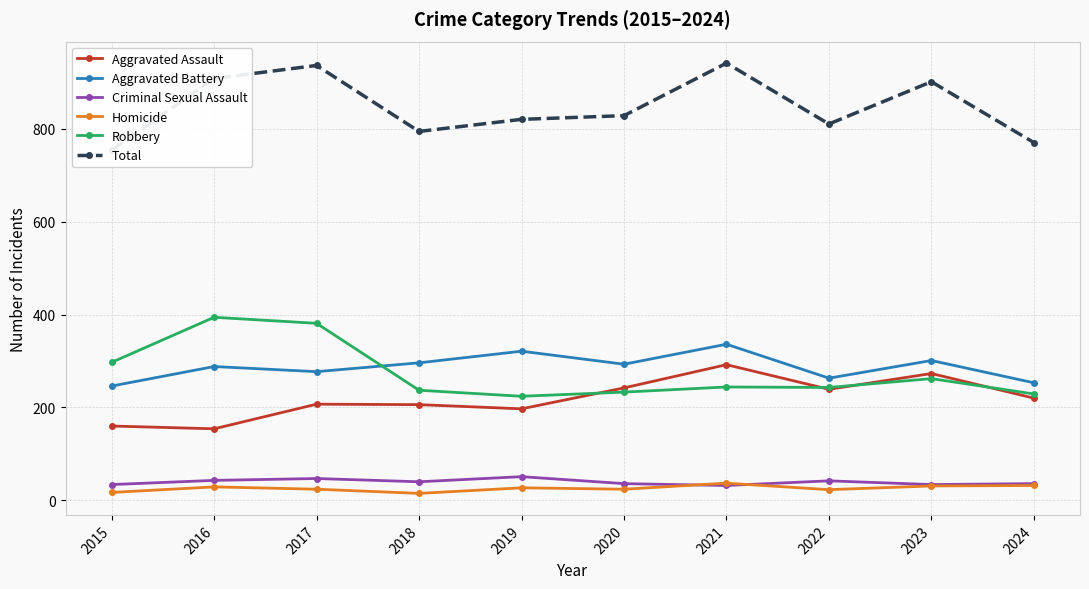

Rank the series by their maximum value, from highest to lowest.

Total, Robbery, Aggravated Battery, Aggravated Assault, Criminal Sexual Assault, Homicide